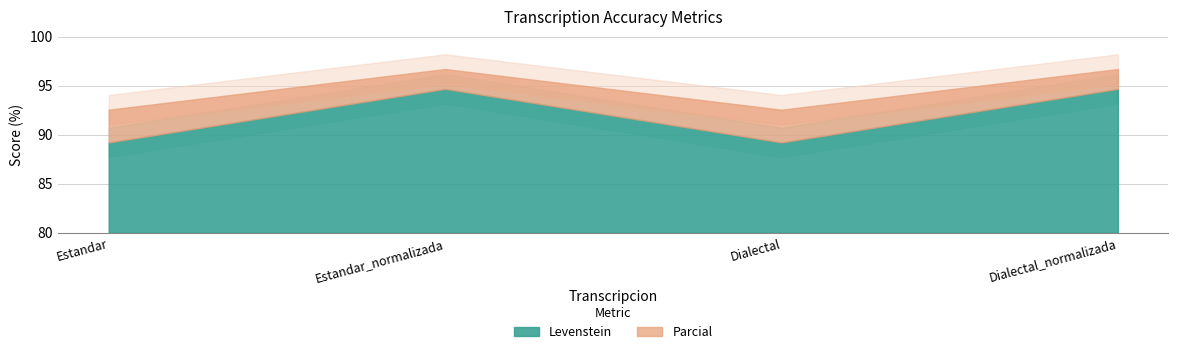

At which category is the sum across all series the highest?

Estandar_normalizada